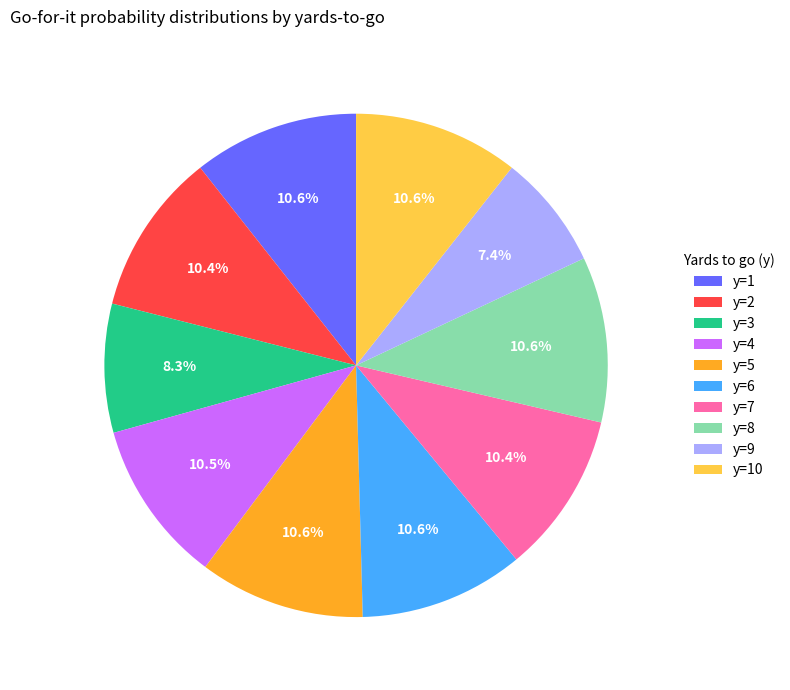

What is the total percentage of y=9 and y=1?

18.0%